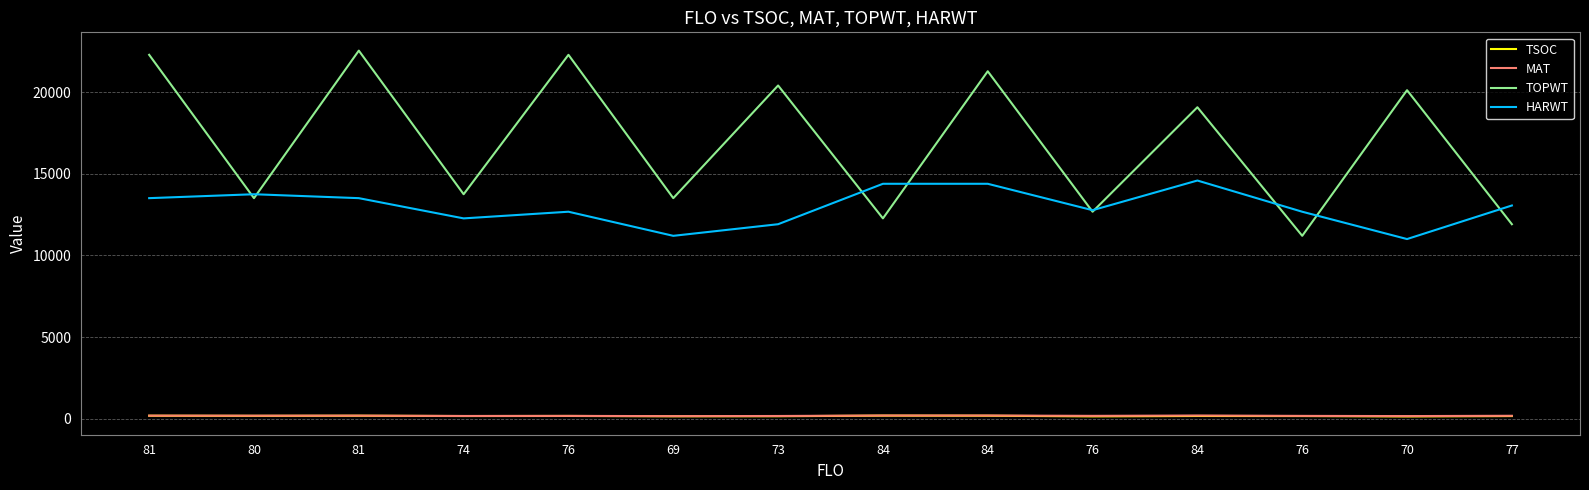

What is the difference between the second highest and minimum values in the HARWT series?

3389